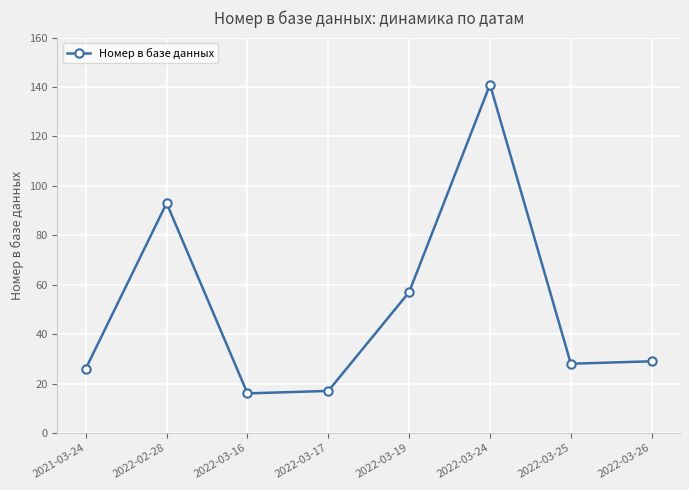

What is the sum of the values at 2022-03-24 and 2022-03-16?

157